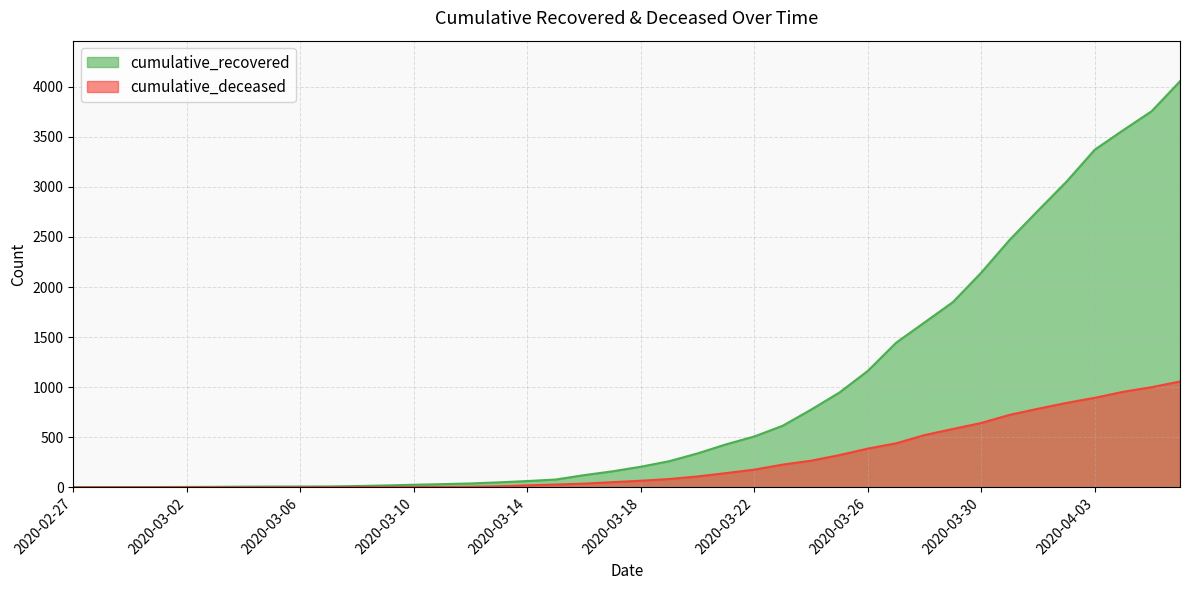

What is the sum of all cumulative_deceased values?

10389